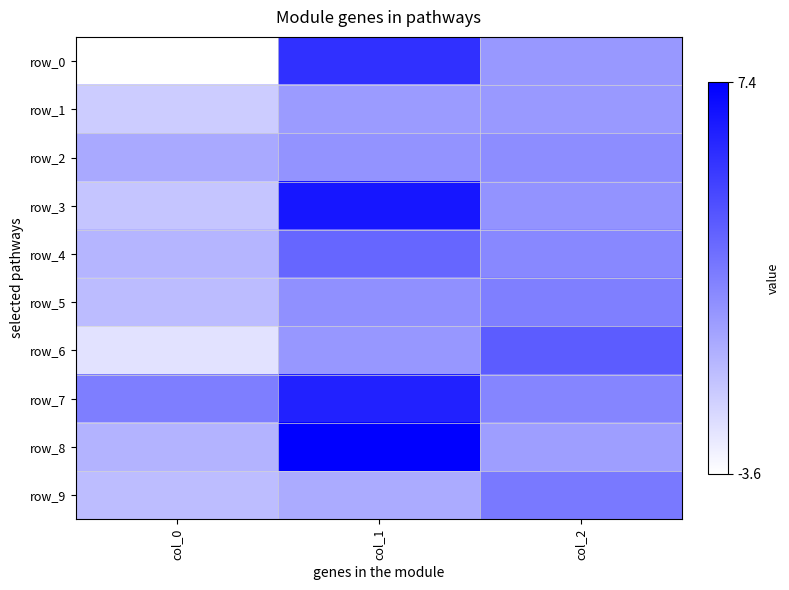

True or false: row_1 has a value of 0.8 at col_2.

True